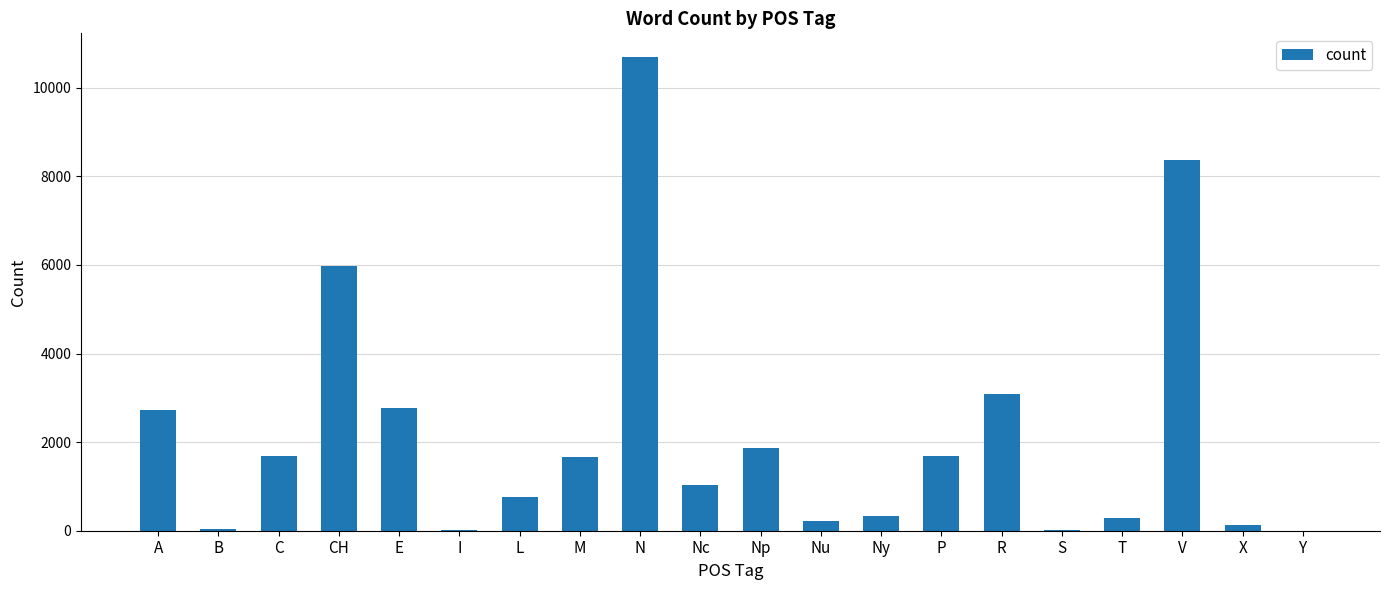

What is the greatest value displayed?

10696